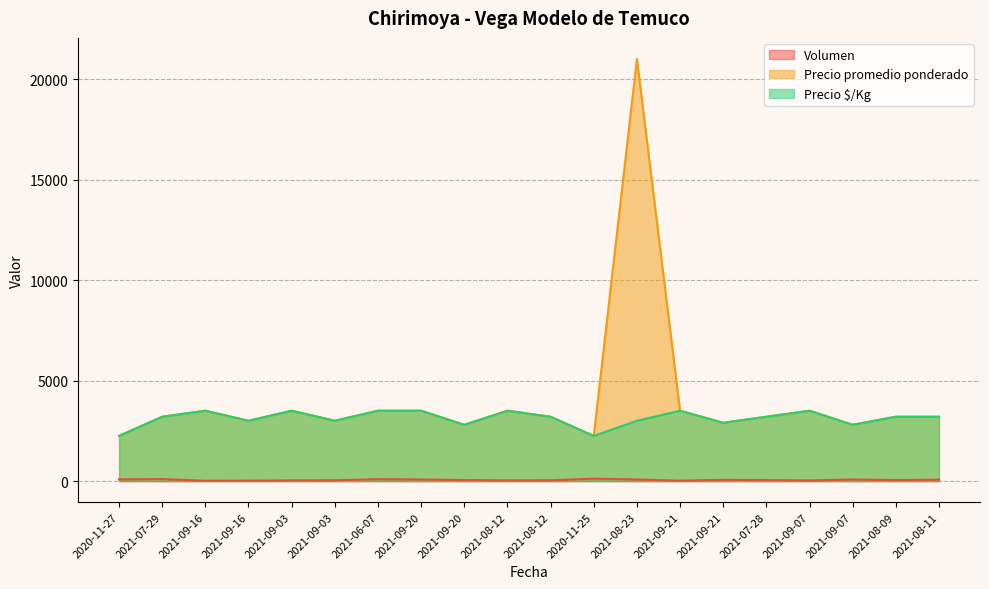

True or false: Precio promedio ponderado and Volumen cross at least once.

False